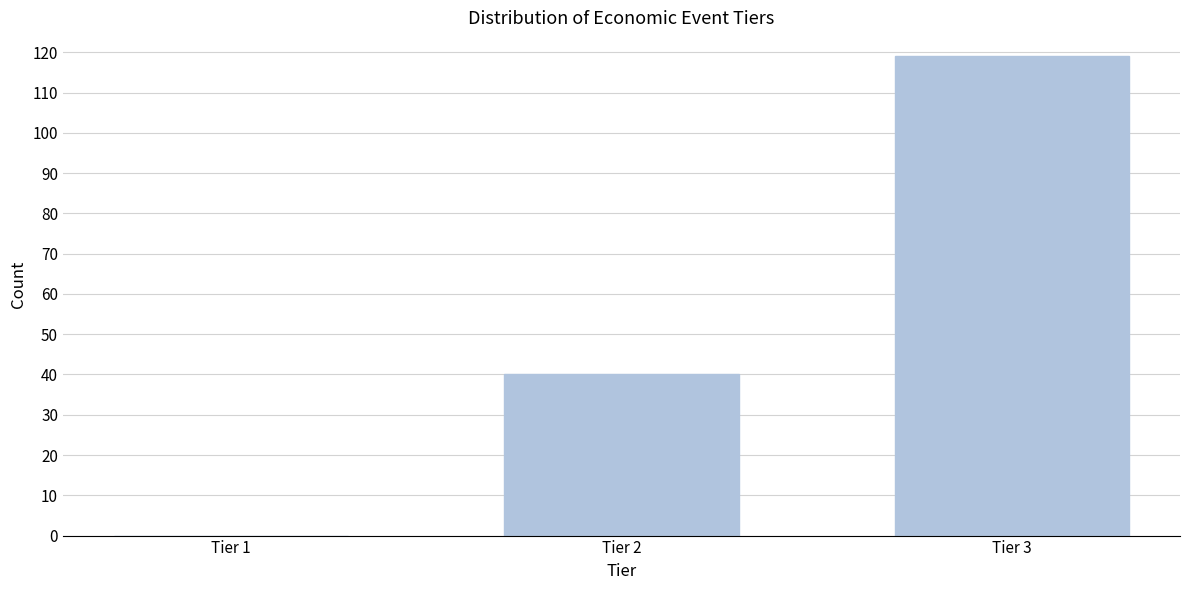

Reading right to left, what are all the values shown in this chart?

Tier 3=119	Tier 2=40	Tier 1=0